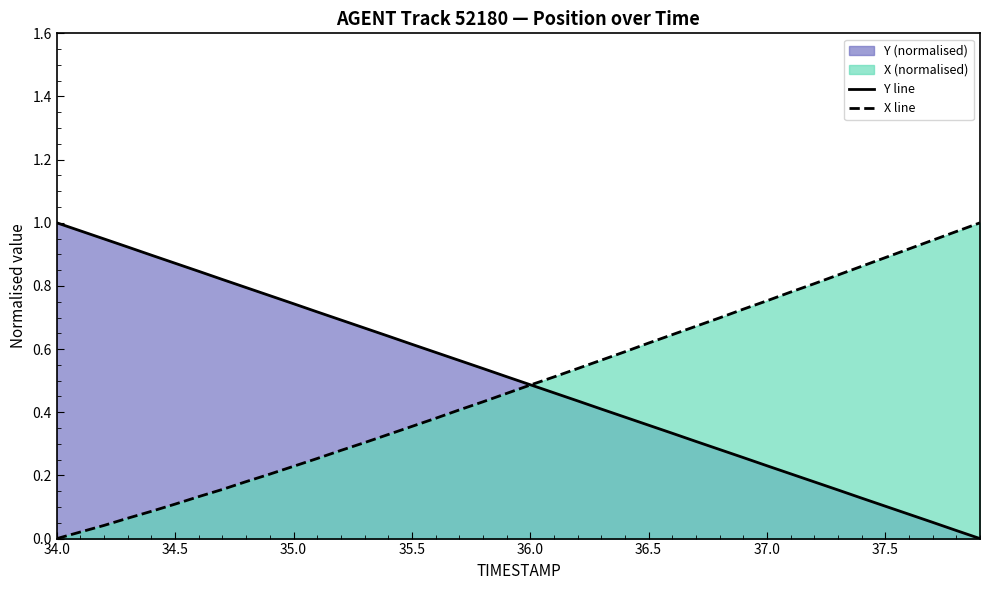

Which category has the lowest value in the X line series?

34.0